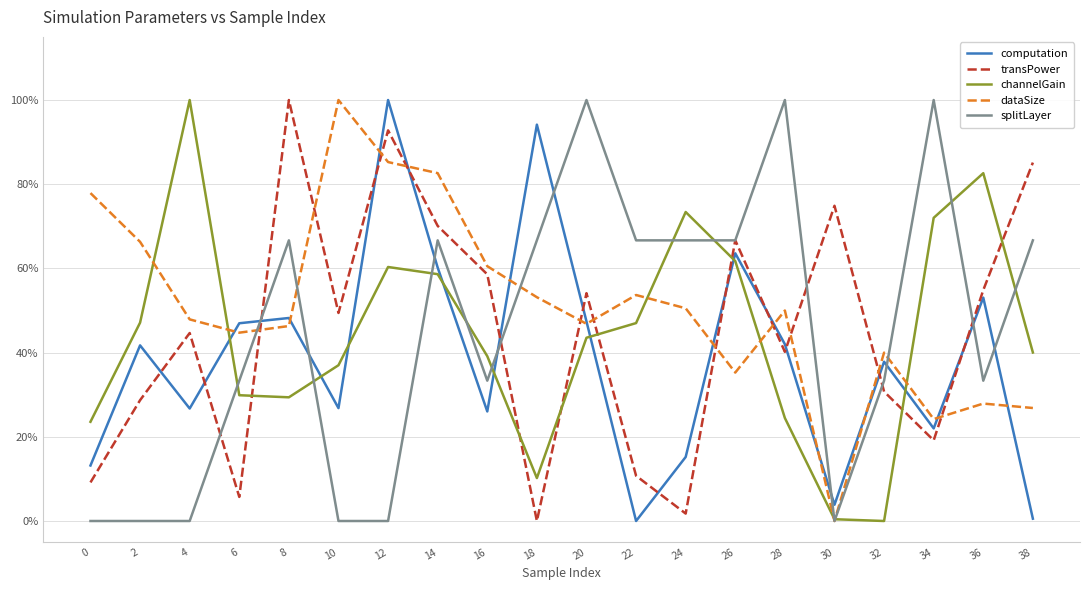

List the labels in order of dataSize value, smallest first.

30, 34, 38, 36, 26, 32, 6, 8, 20, 4, 28, 24, 18, 22, 16, 2, 0, 14, 12, 10